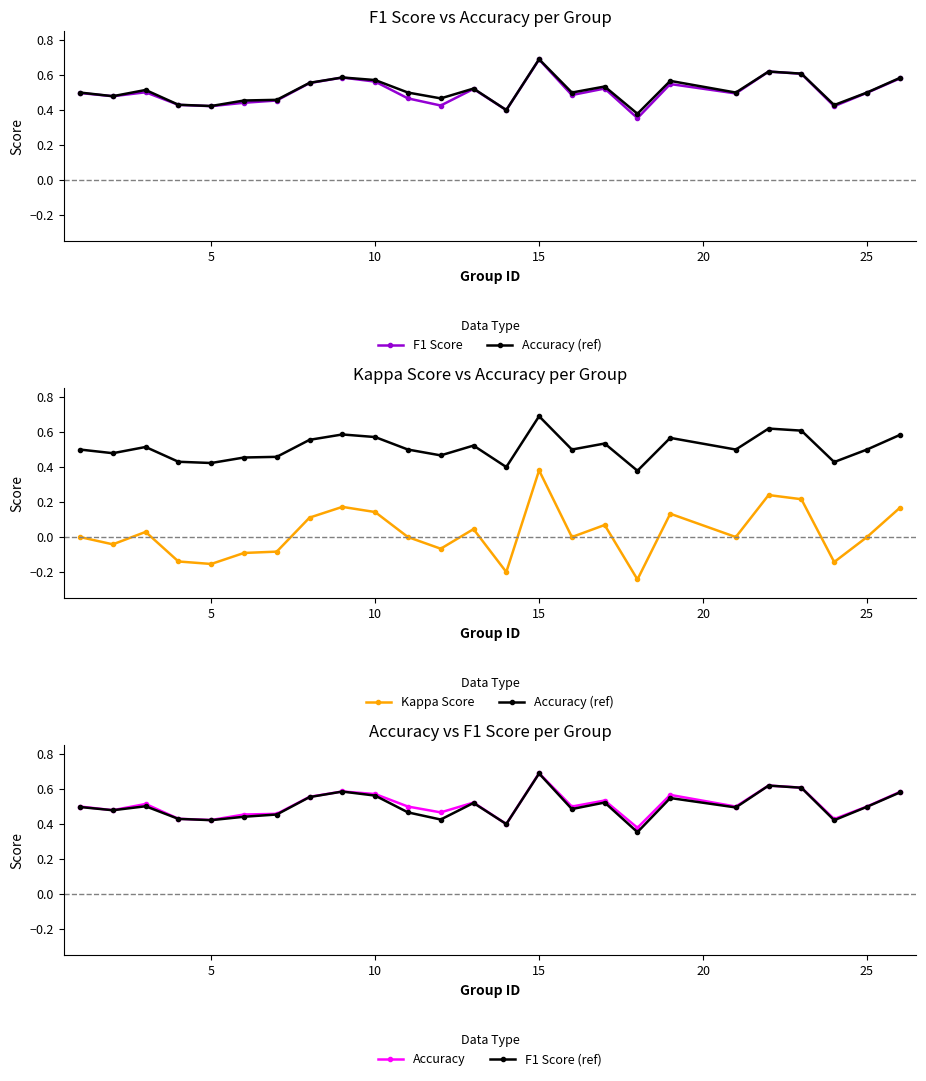

Does the chart display data point markers on the line(s)?

Yes